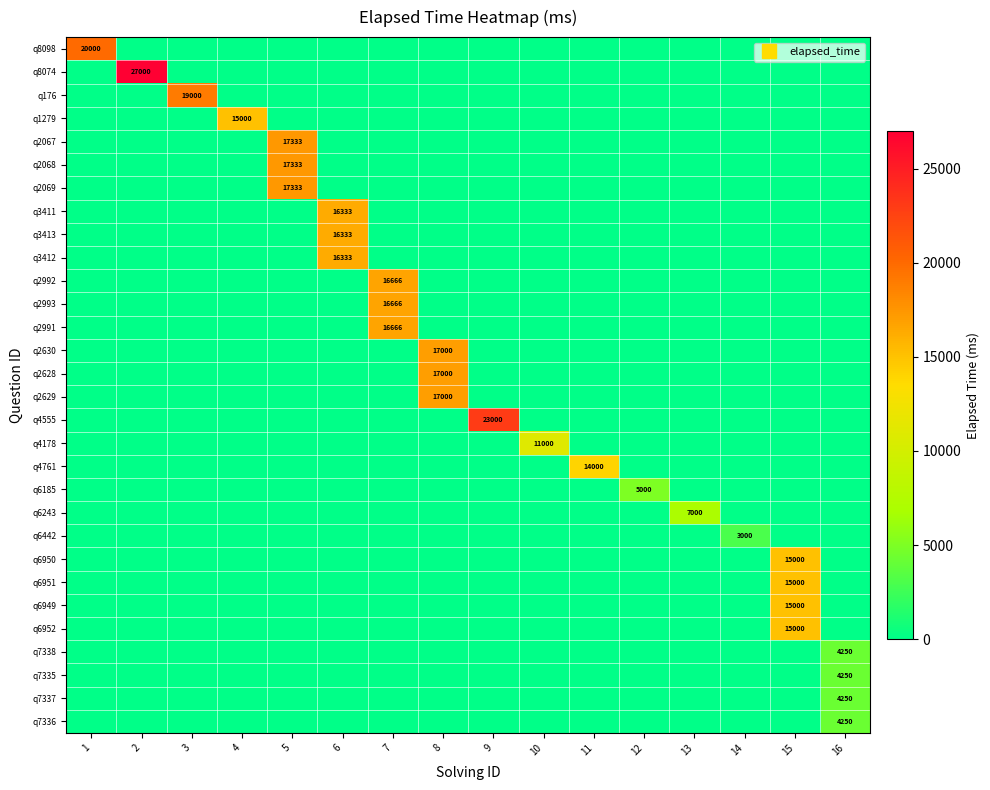

How many distinct data groups are displayed?

30